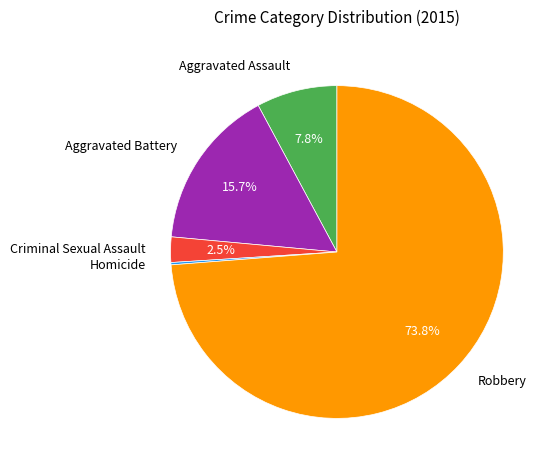

Do Robbery and Aggravated Battery together represent more than half of the pie?

Yes